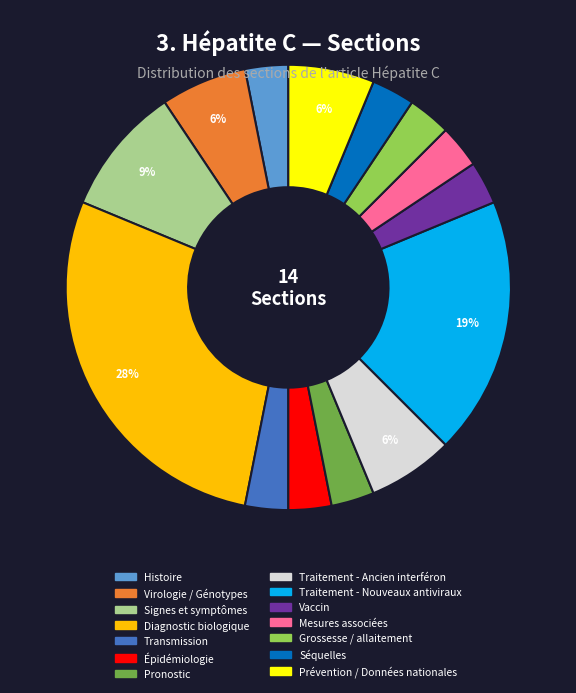

The Prévention / Données nationales slice represents 6% of the pie. True or false?

True